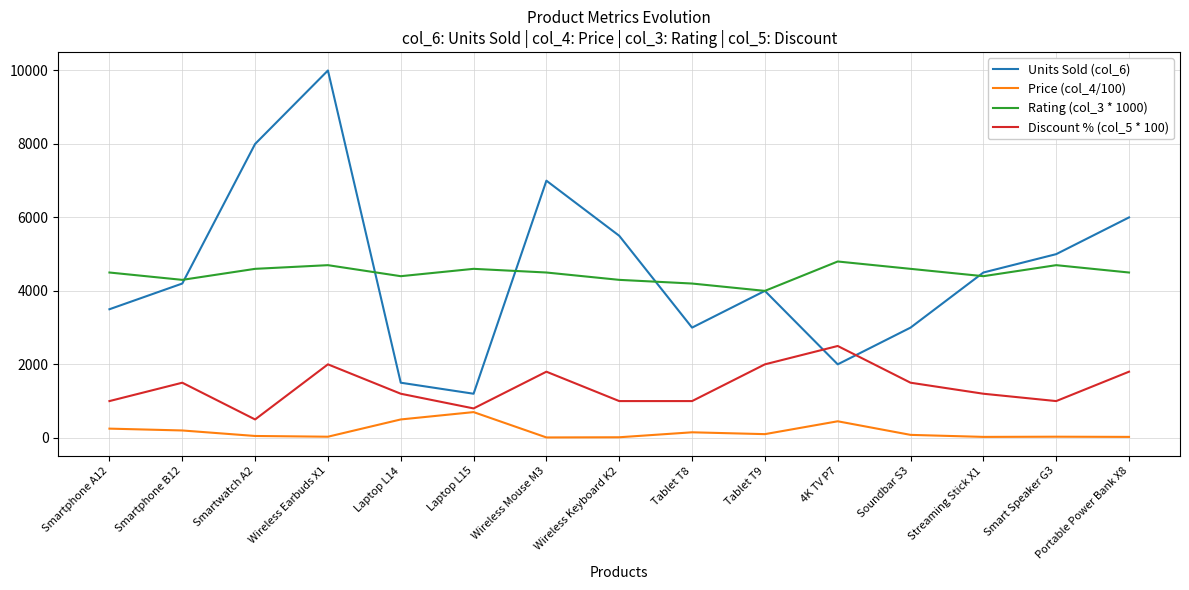

Which category has the lowest value in the Rating (col_3 * 1000) series?

Tablet T9